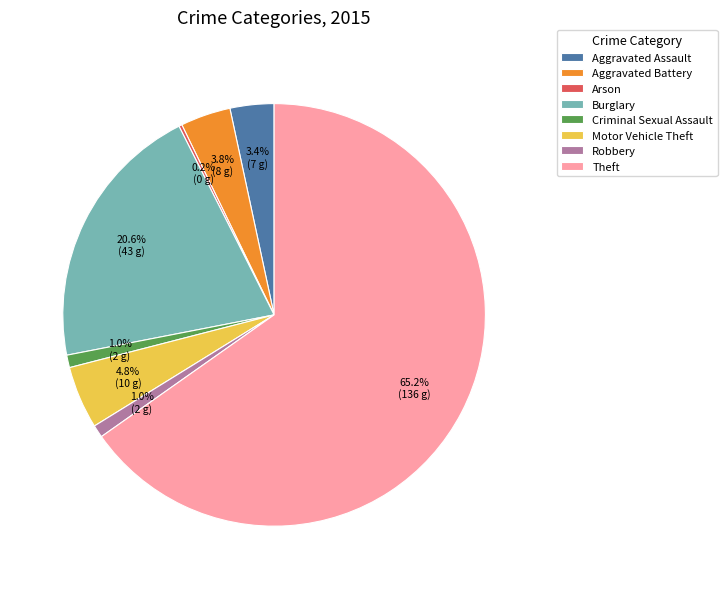

To the nearest percent, what portion does Aggravated Battery represent?

4%